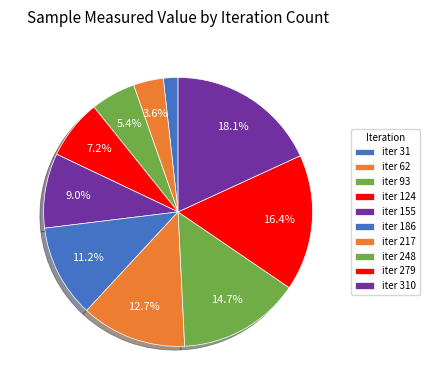

To the nearest percent, what is the average slice percentage?

10%